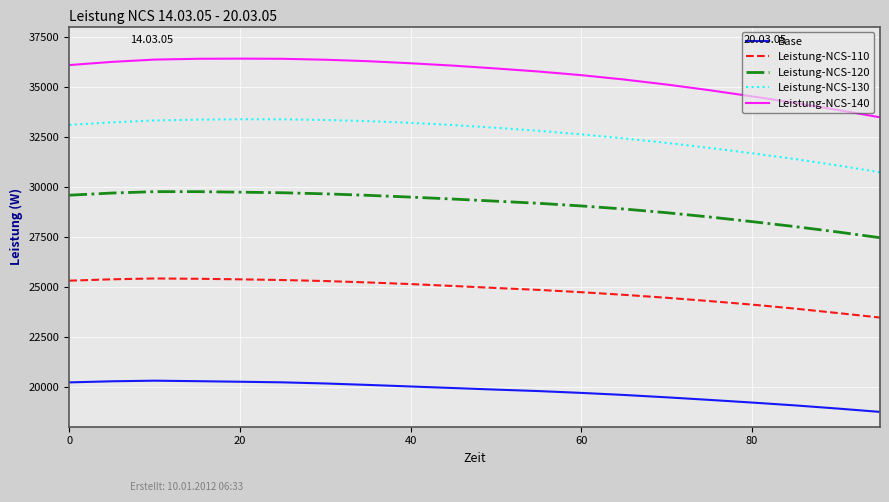

What is the greatest value displayed?

36397.0